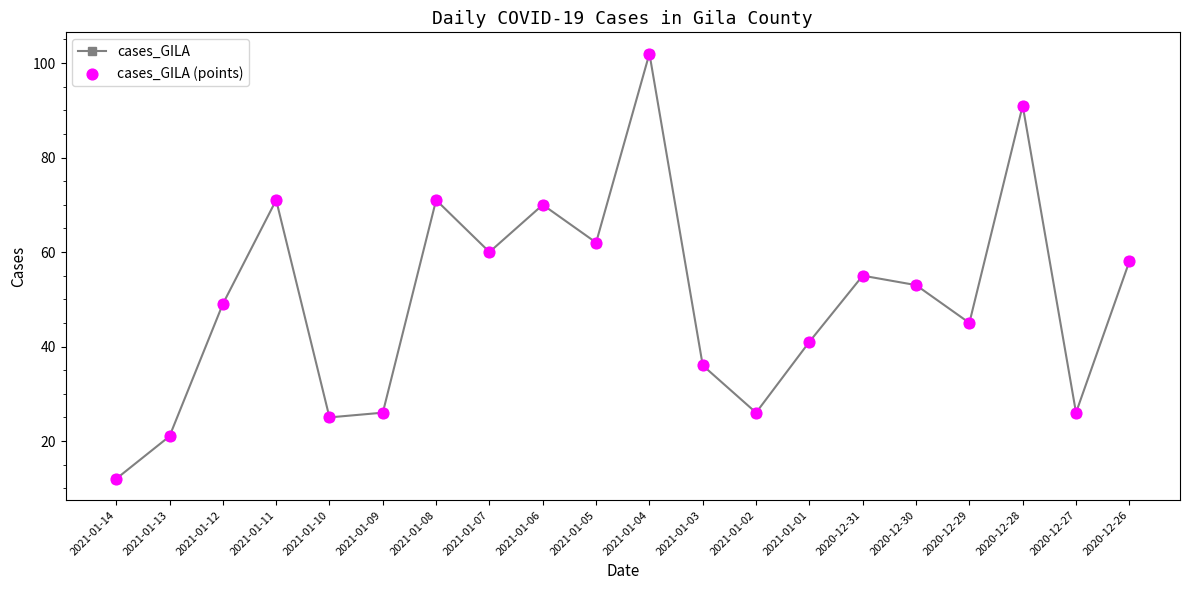

What is the label of the 15th point from the left?

2020-12-31